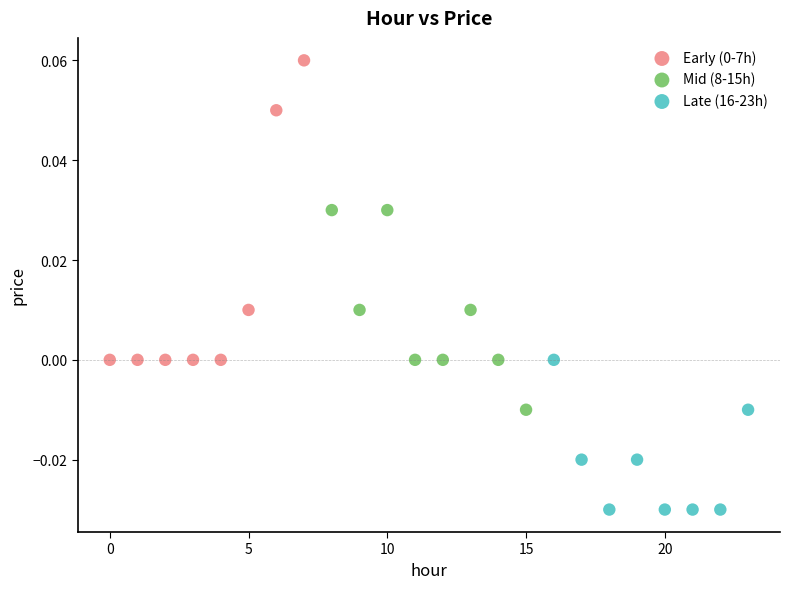

Which series contains the lowest Y value?

Late (16-23h)